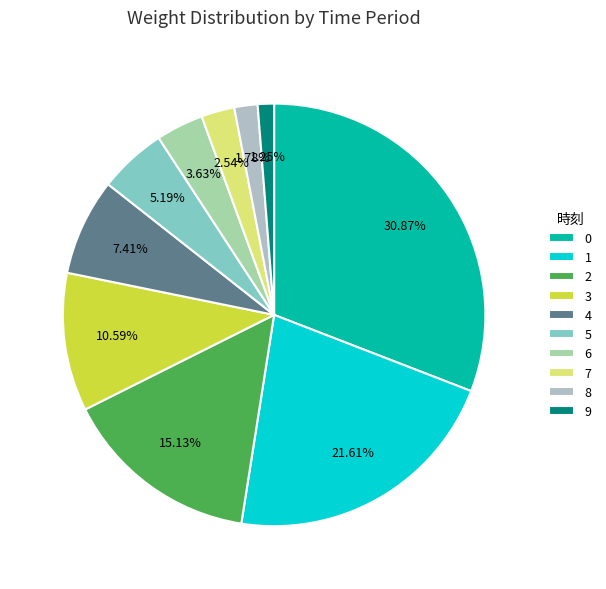

How much of the chart is everything except 5?

94.8%